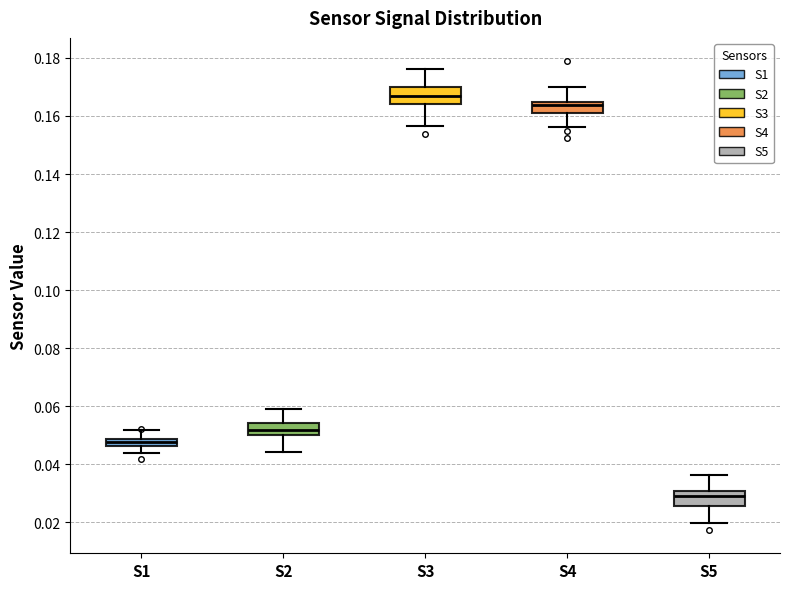

Where is the lower edge of the box for S3 on the y-axis? The values are not printed on the chart, so give them approximately, as read against the axis.

0.164